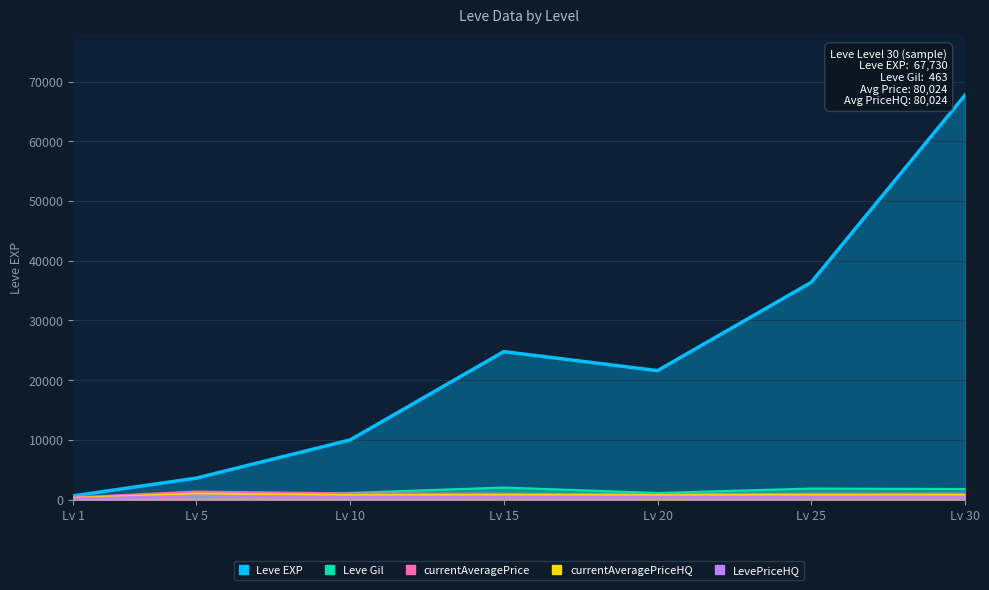

The value of LevePriceHQ at Lv 15 is 349.7. True or false?

False